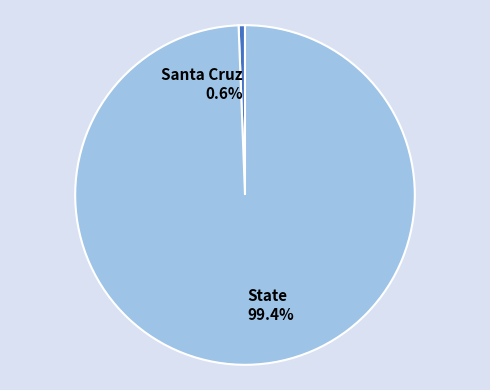

How many slices are in this pie chart?

2